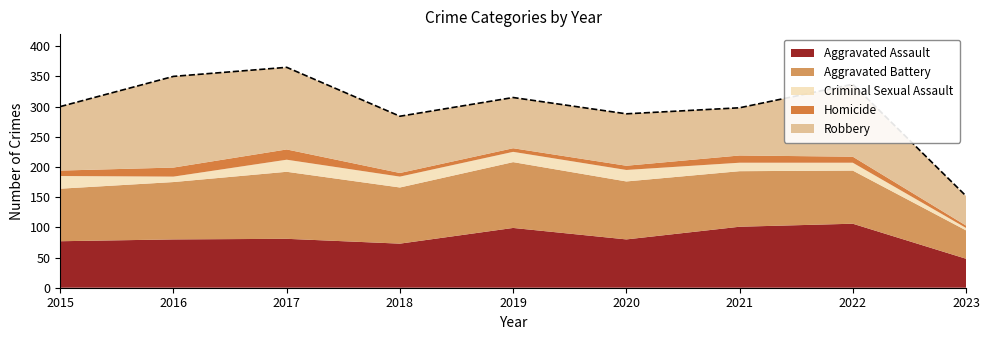

Does the chart display data point markers on the line(s)?

No